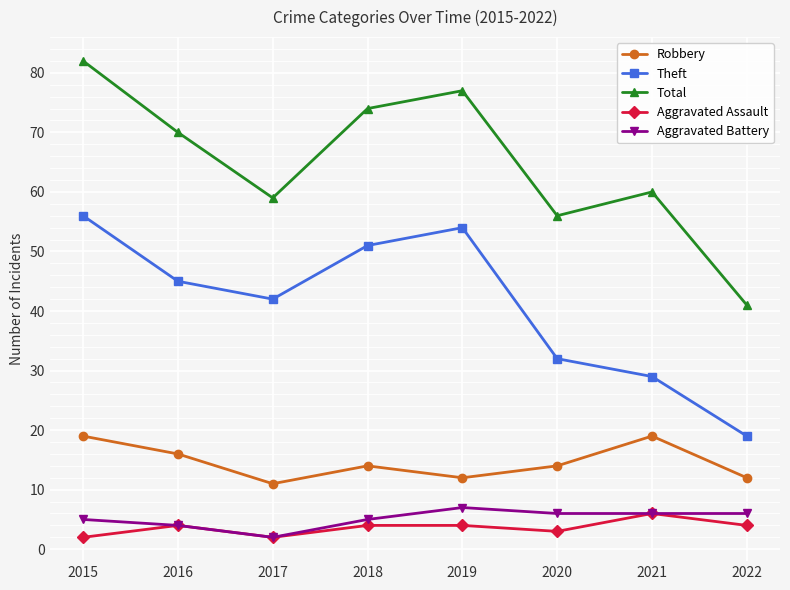

Rank the series by their maximum value, from lowest to highest.

Aggravated Assault, Aggravated Battery, Robbery, Theft, Total